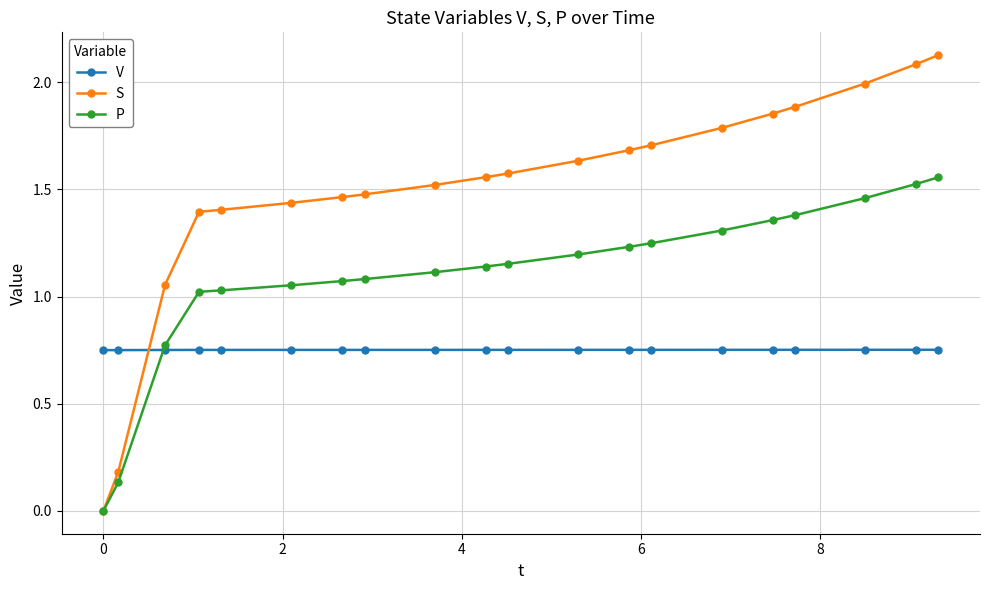

Rank the series by their average value, from highest to lowest.

S, P, V